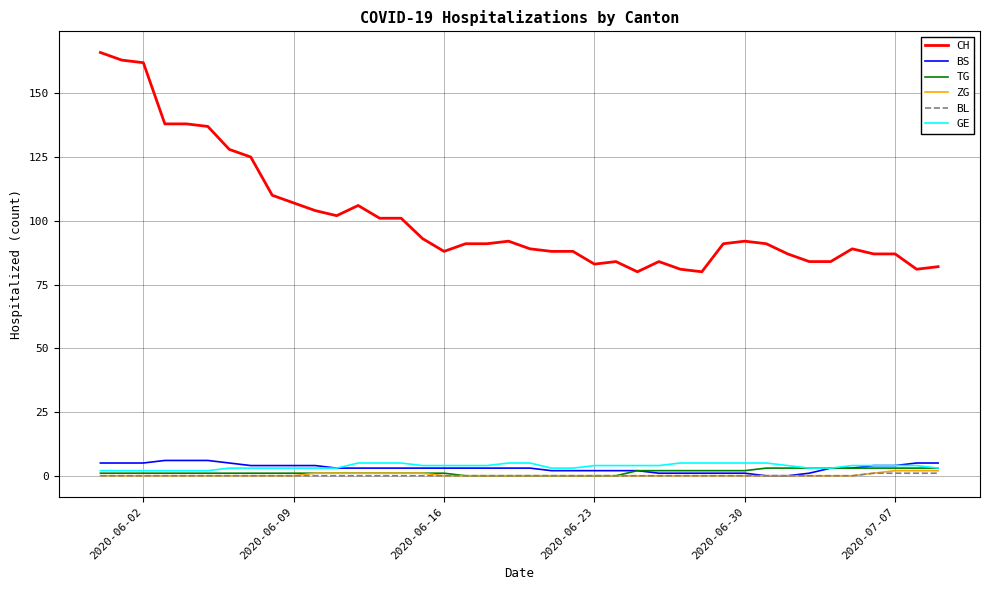

Reading left to right, what are all the values shown in this chart?

CH: 166	163	162	138	138	137	128	125	110	107	104	102	106	101	101	93	88	91	91	92	89	88	88	83	84	80	84	81	80	91	92	91	87	84	84	89	87	87	81	82
BS: 5	5	5	6	6	6	5	4	4	4	4	3	3	3	3	3	3	3	3	3	3	2	2	2	2	2	1	1	1	1	1	0	0	1	3	3	4	4	5	5
TG: 1	1	1	1	1	1	1	1	1	1	1	1	1	1	1	1	1	0	0	0	0	0	0	0	0	2	2	2	2	2	2	3	3	3	3	3	3	3	3	3
ZG: 0	0	0	0	0	0	0	0	0	0	1	1	1	1	1	1	0	0	0	0	0	0	0	0	0	0	0	0	0	0	0	0	0	0	0	0	1	2	2	2
BL: 0	0	0	0	0	0	0	0	0	0	0	0	0	0	0	0	0	0	0	0	0	0	0	0	0	0	0	0	0	0	0	0	0	0	0	0	1	1	1	1
GE: 2	2	2	2	2	2	3	3	3	3	3	3	5	5	5	4	4	4	4	5	5	3	3	4	4	4	4	5	5	5	5	5	4	3	3	4	4	4	4	3